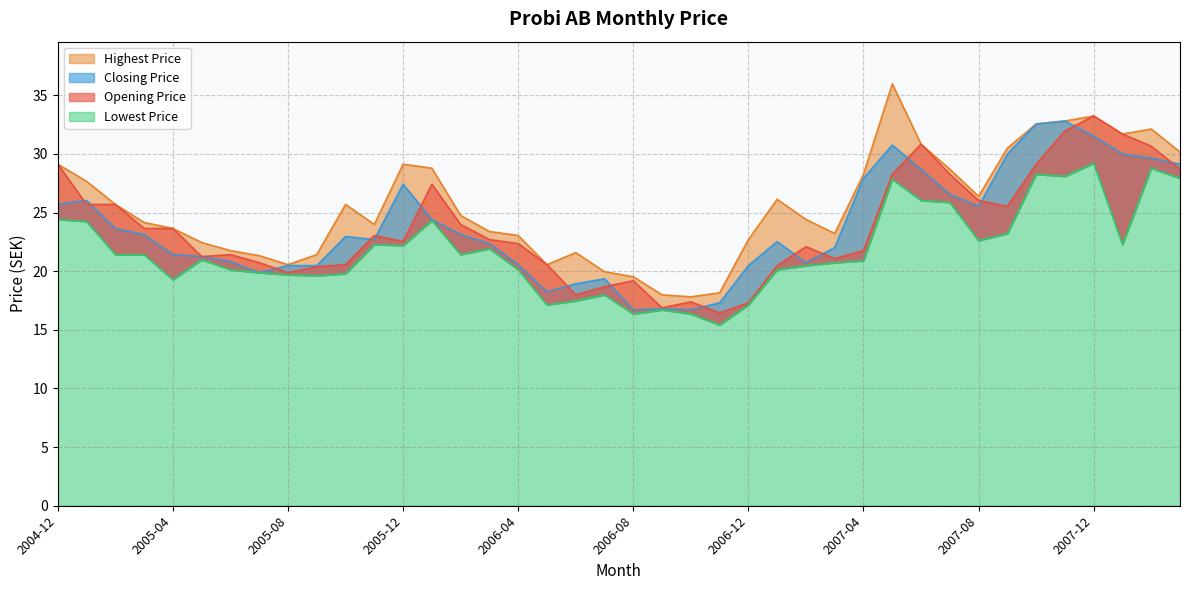

True or false: Opening Price and Lowest Price intersect in this chart.

False